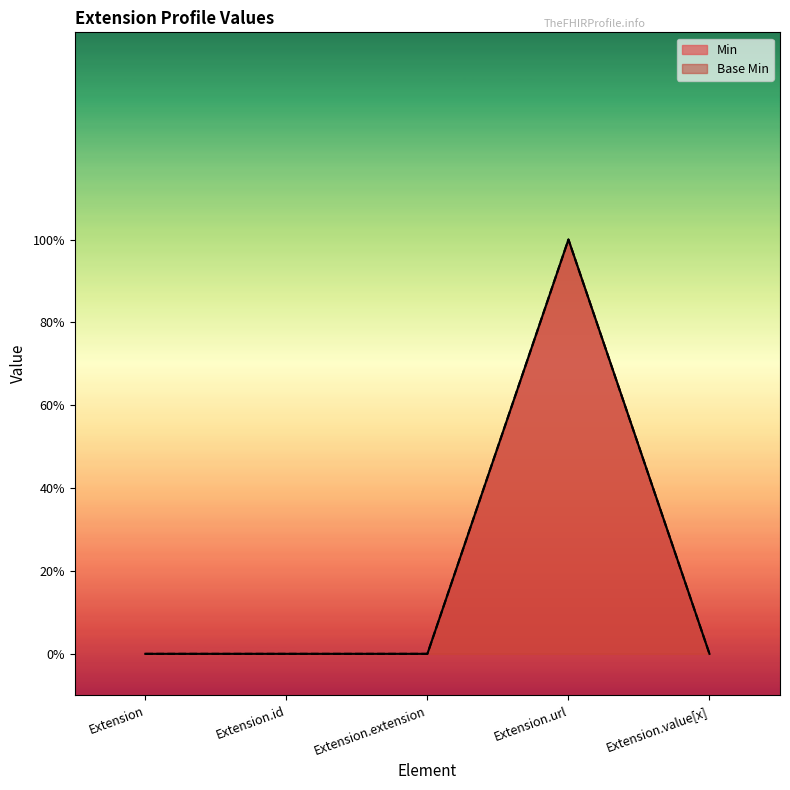

Which series has the widest spread of values?

Min